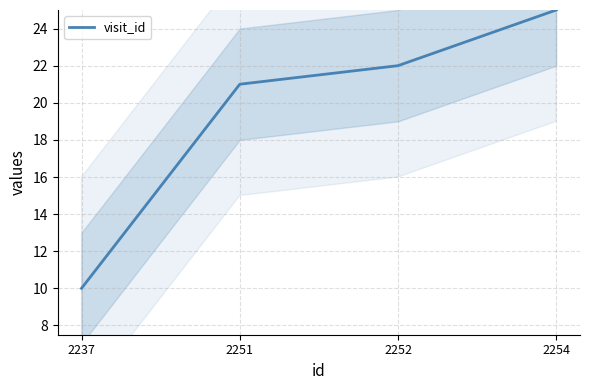

What is the value of the 3rd point from the left?

22